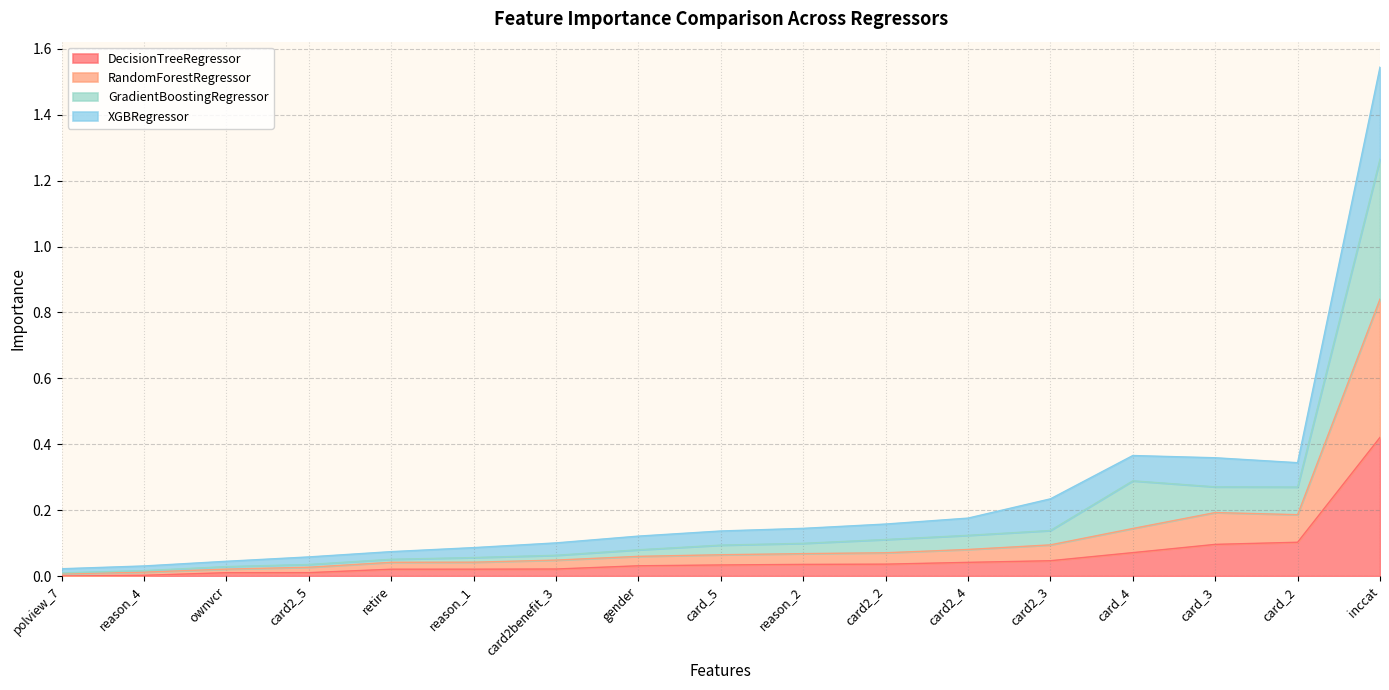

What are all the series names shown in the legend?

DecisionTreeRegressor, RandomForestRegressor, GradientBoostingRegressor, XGBRegressor